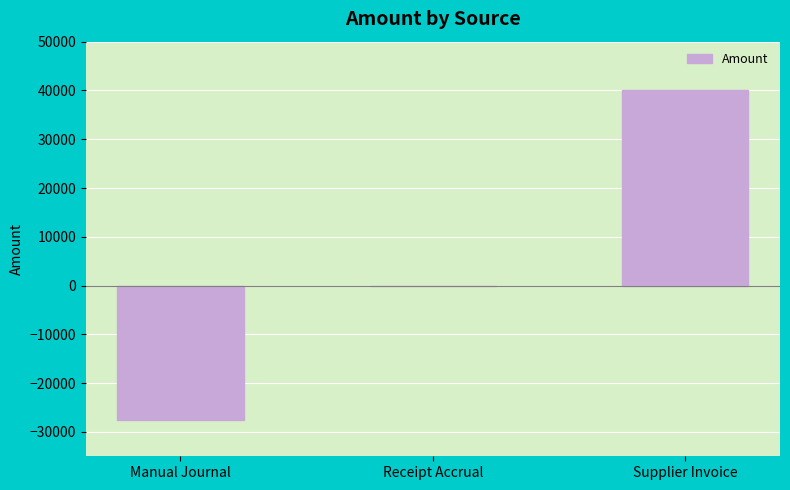

What is the change in value from Manual Journal to Receipt Accrual?

+27636.0